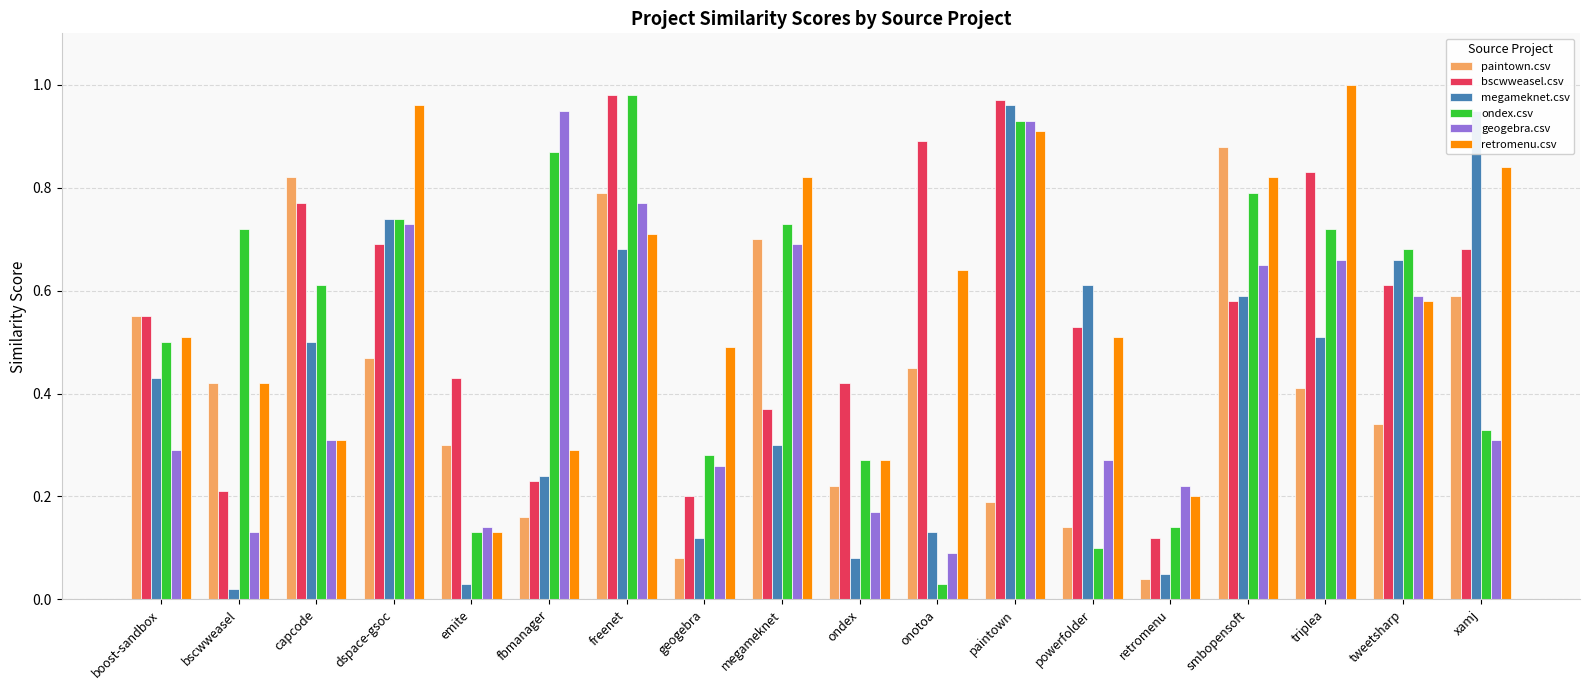

True or false: ondex.csv has a value of 0.7 at dspace-gsoc.

True